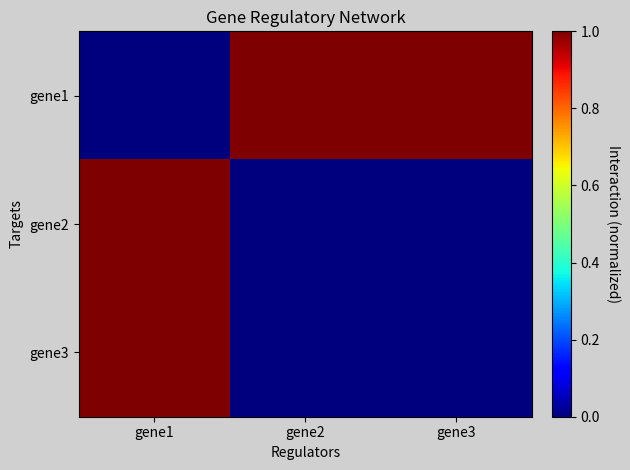

Which series has the largest total across all categories?

gene1